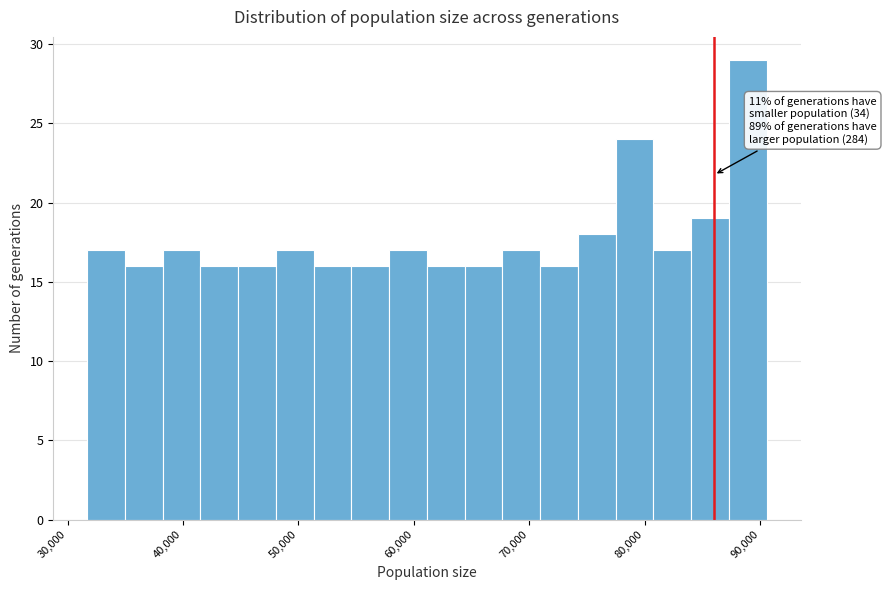

Around what value on the x-axis is the tallest bar? Give the approximate position of its centre, as read against the axis.

89000